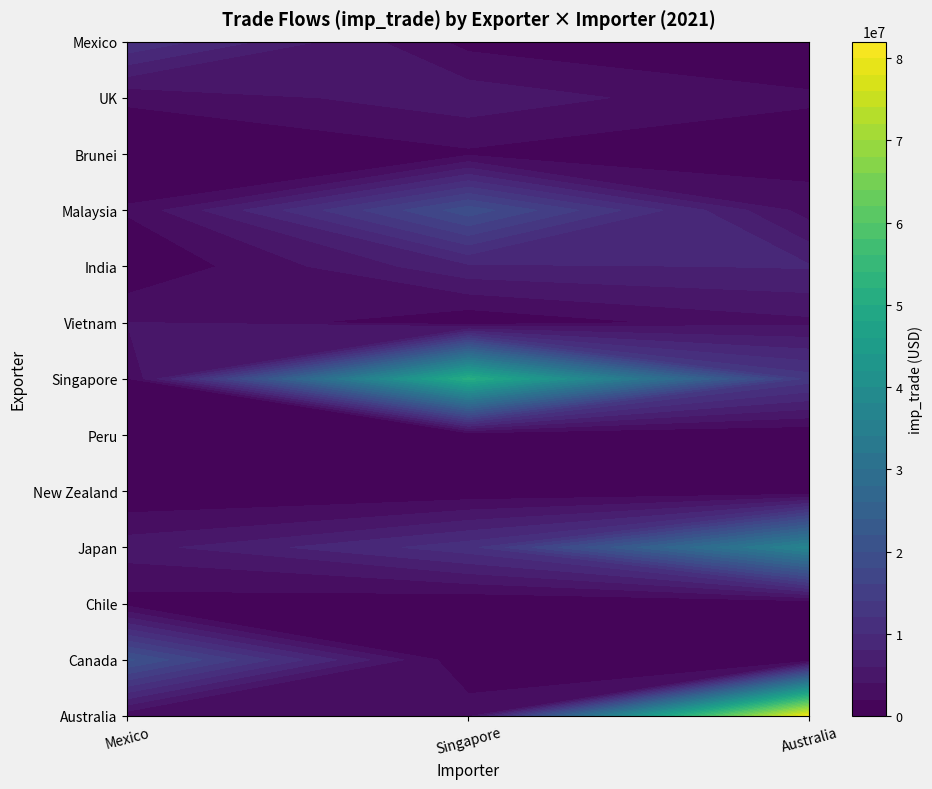

Rank the series by their maximum value, from highest to lowest.

Australia, Singapore, Japan, Canada, Malaysia, Mexico, India, UK, Vietnam, Brunei, Peru, Chile, New Zealand